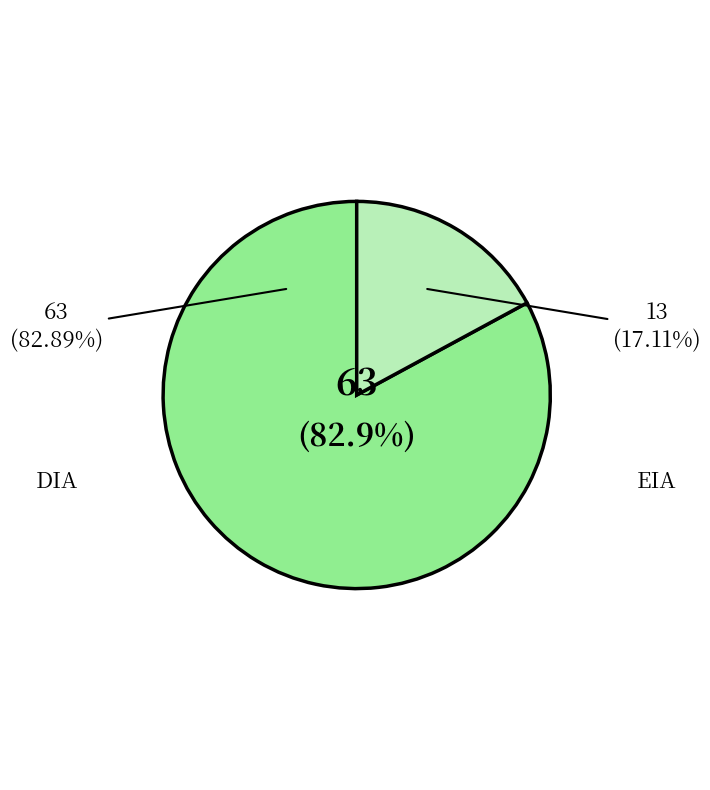

Approximately how many times larger is the value at DIA compared to EIA?

4.8